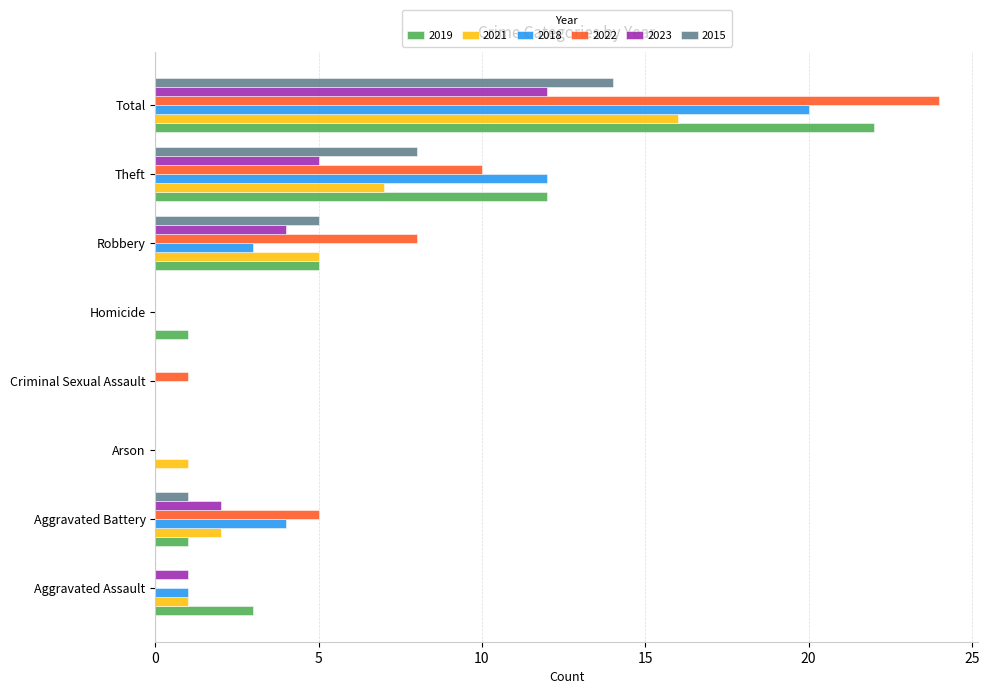

At which category is the sum across all series the highest?

Total